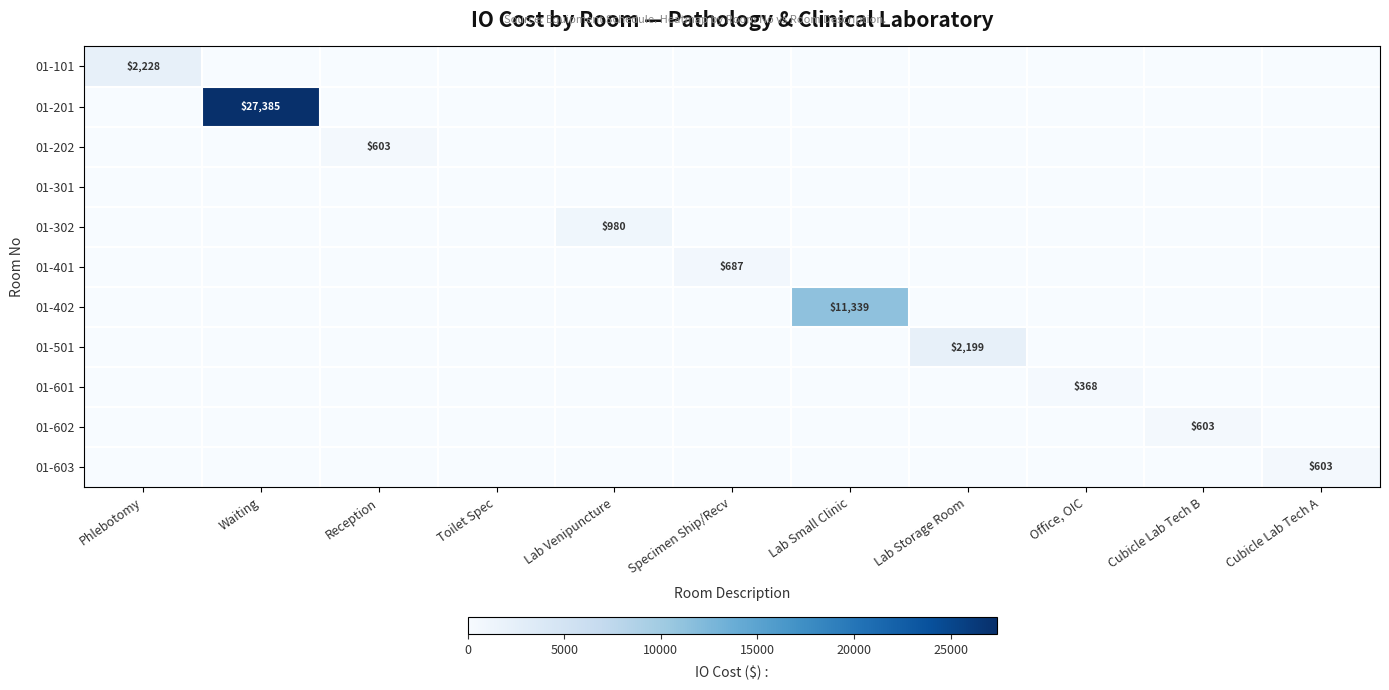

Is it true that 01-401 equals 354.7 at Lab Storage Room?

False